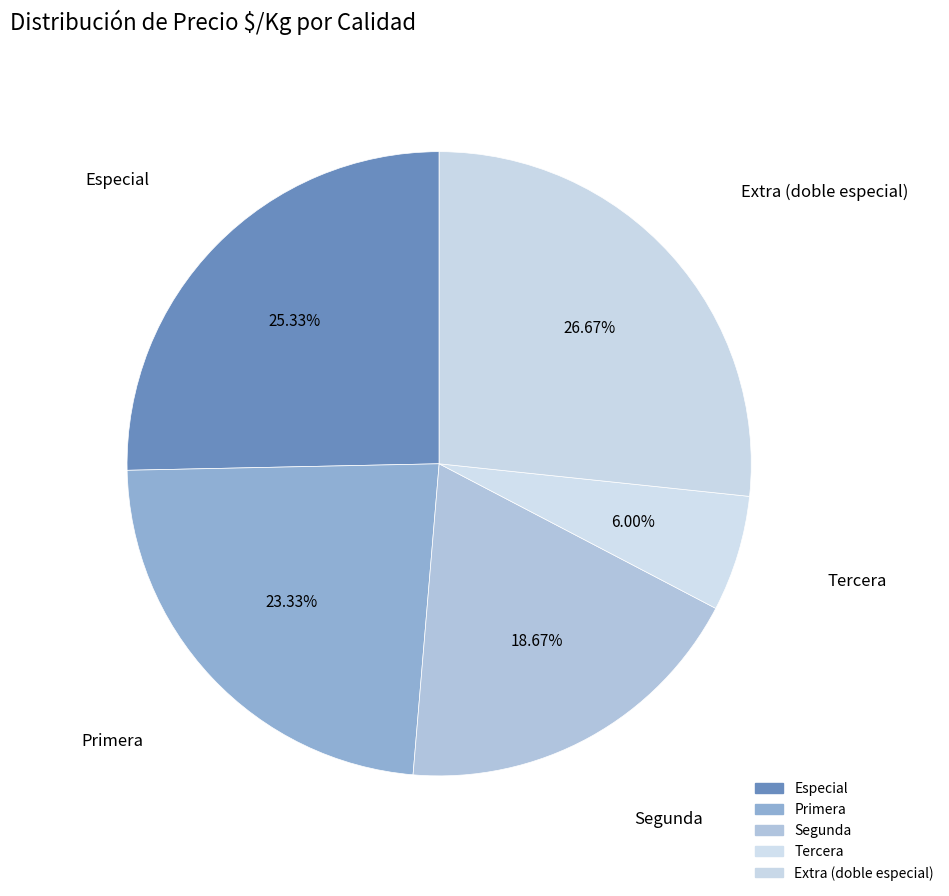

To the nearest percent, what is the combined percentage of Extra (doble especial) and Primera?

50%